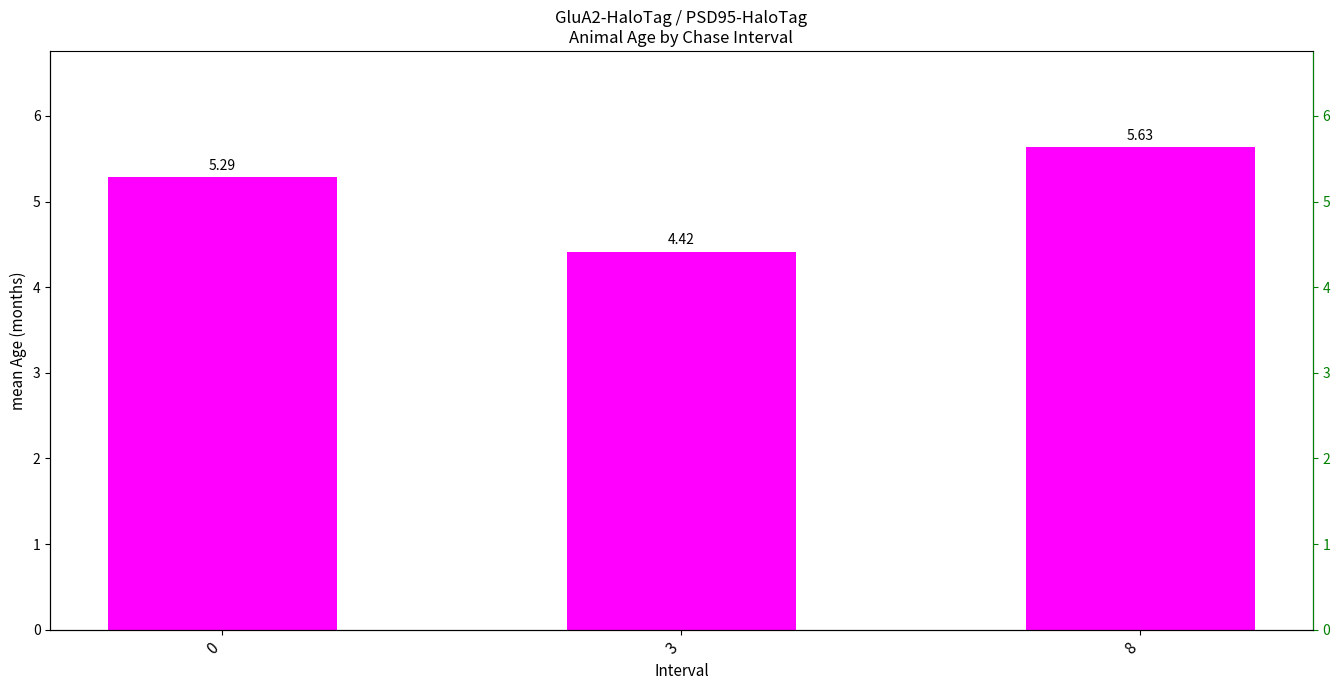

Which label corresponds to the largest value in the chart?

8